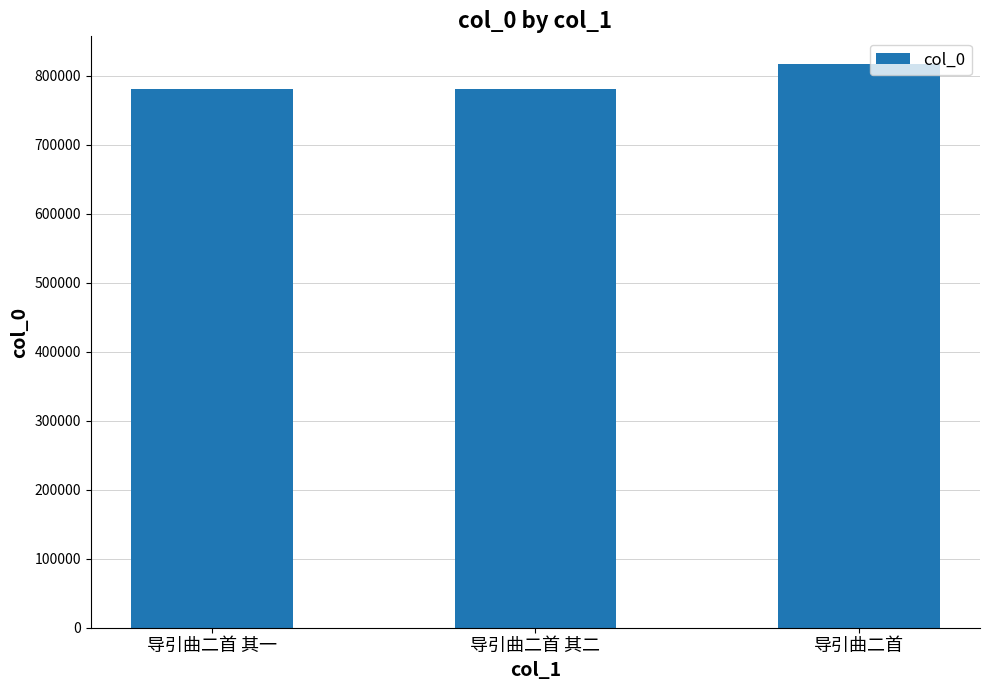

What is the difference between the maximum and minimum values?

35735